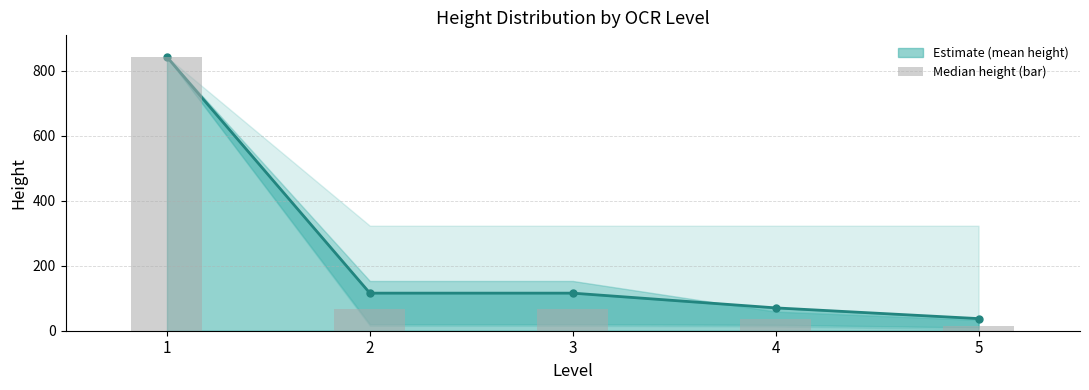

The chart shows a value of 23 at 5. True or false?

False